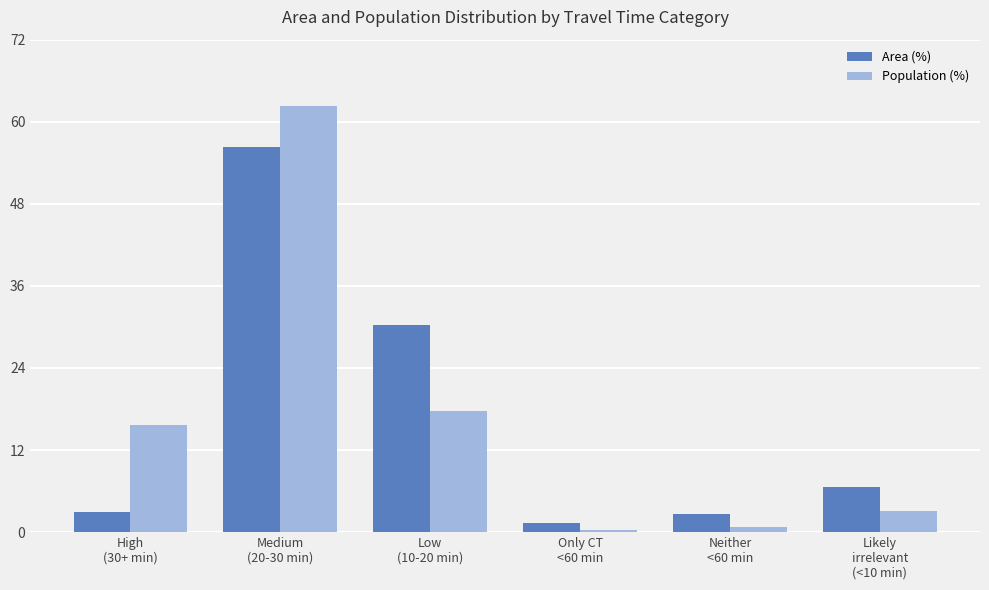

What is the label of the 4th bar from the left?

Only CT
<60 min